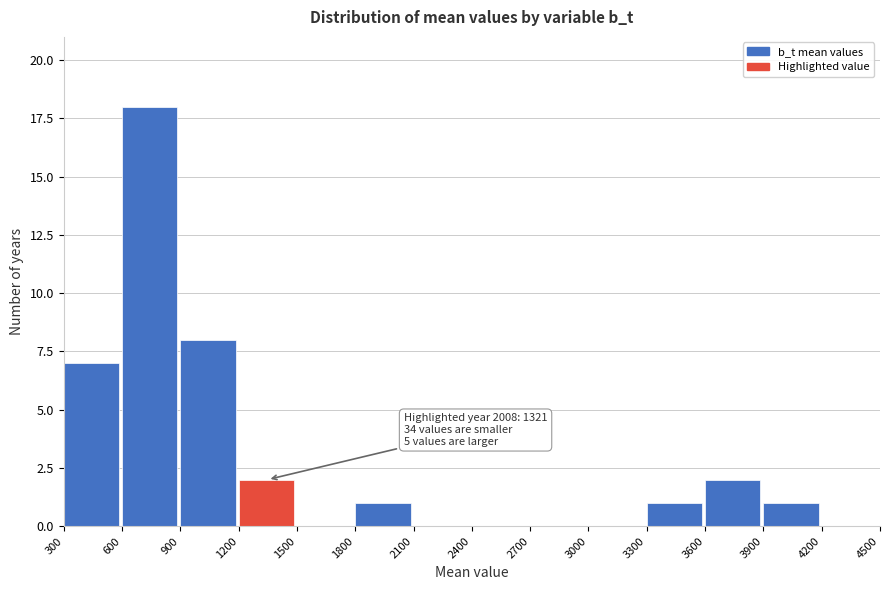

Which range on the x-axis has the tallest bar?

600 to 900